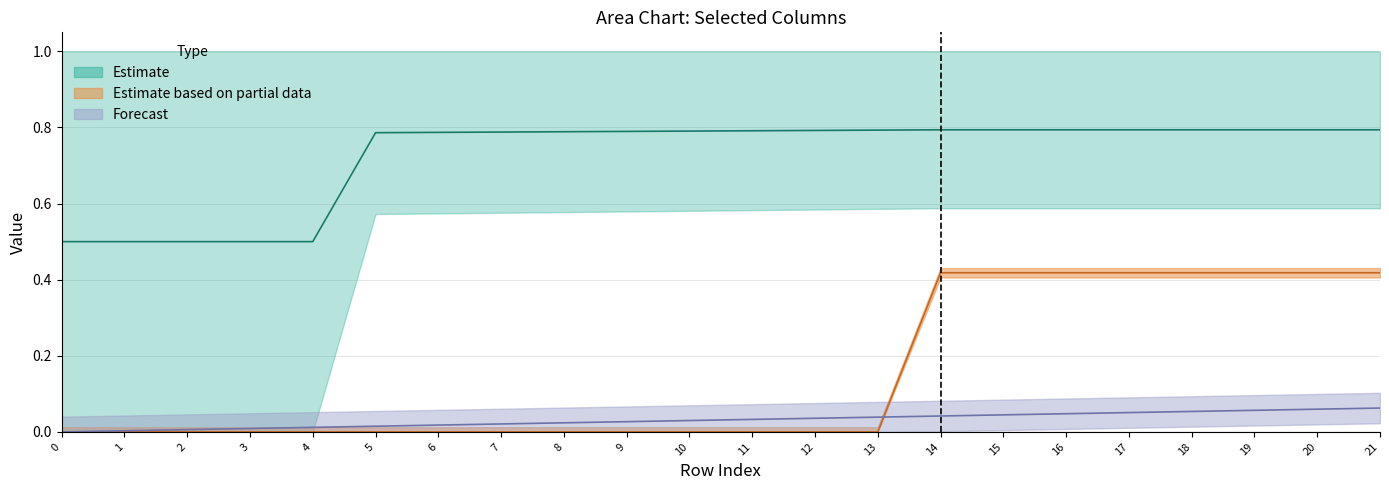

Reading left to right, extract all data points from this chart.

col_40: 0=0.0	1=0.0	2=0.0	3=0.0	4=0.0	5=0.0	6=0.0	7=0.0	8=0.0	9=0.0	10=0.0	11=0.0	12=0.0	13=0.0	14=0.0	15=0.0	16=0.0	17=0.1	18=0.1	19=0.1	20=0.1	21=0.1
col_9: 0=0.0	1=0.0	2=0.0	3=0.0	4=0.0	5=0.0	6=0.0	7=0.0	8=0.0	9=0.0	10=0.0	11=0.0	12=0.0	13=0.0	14=0.4	15=0.4	16=0.4	17=0.4	18=0.4	19=0.4	20=0.4	21=0.4
col_11: 0=0.5	1=0.5	2=0.5	3=0.5	4=0.5	5=0.8	6=0.8	7=0.8	8=0.8	9=0.8	10=0.8	11=0.8	12=0.8	13=0.8	14=0.8	15=0.8	16=0.8	17=0.8	18=0.8	19=0.8	20=0.8	21=0.8